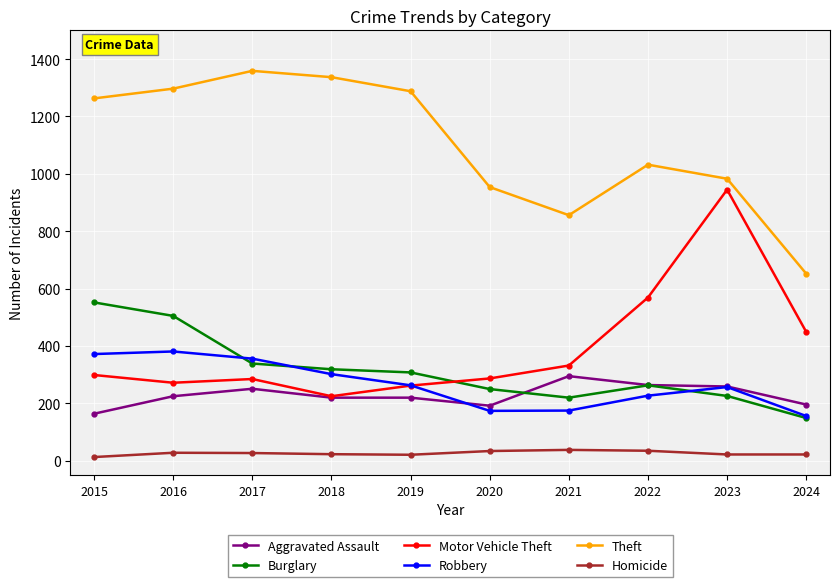

At which category does the chart reach its peak across all series?

2017